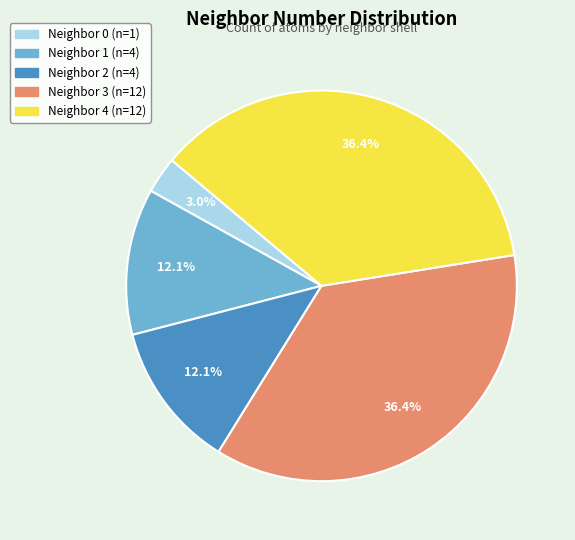

Does any single category account for the majority?

No